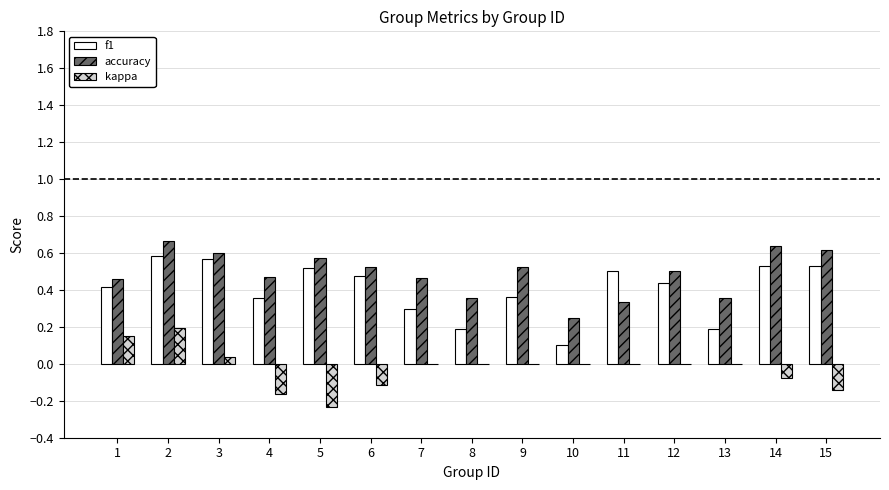

What is the sum of the kappa values at 14 and 5?

-0.3